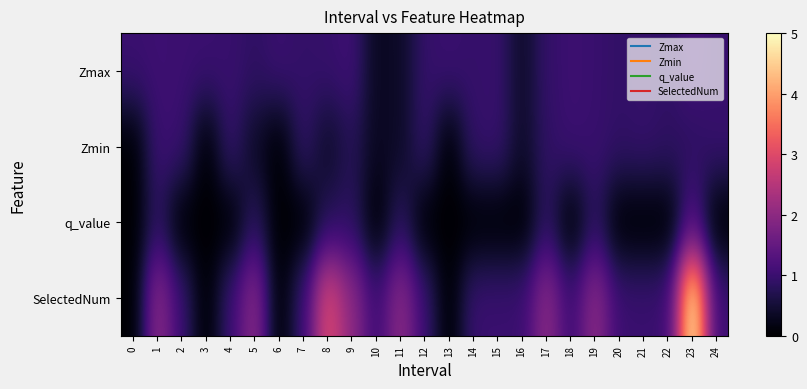

List the series in order of their overall mean, highest first.

SelectedNum, Zmax, Zmin, q_value